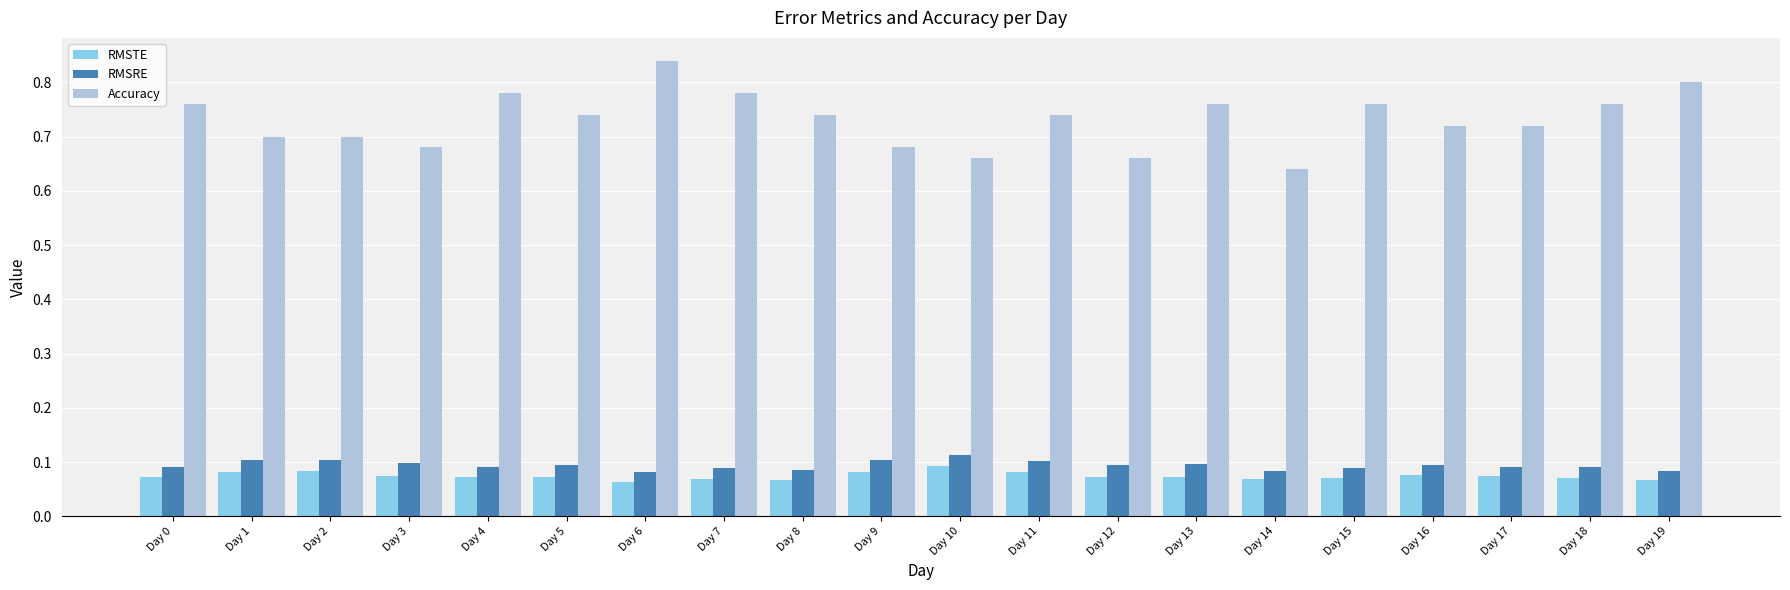

Does the chart contain any negative values?

No